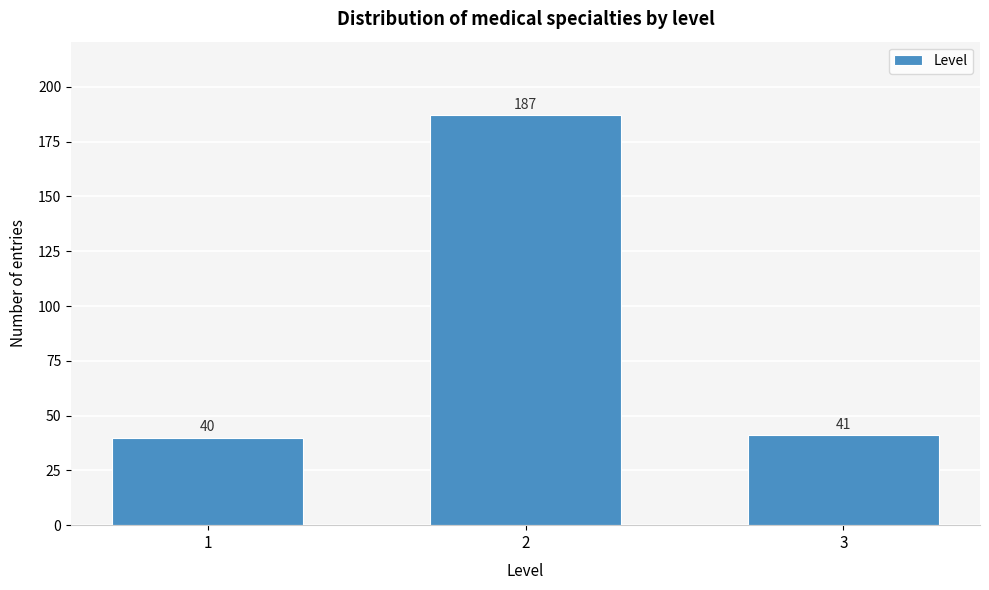

Reading right to left, what are all the values shown in this chart?

41	187	40